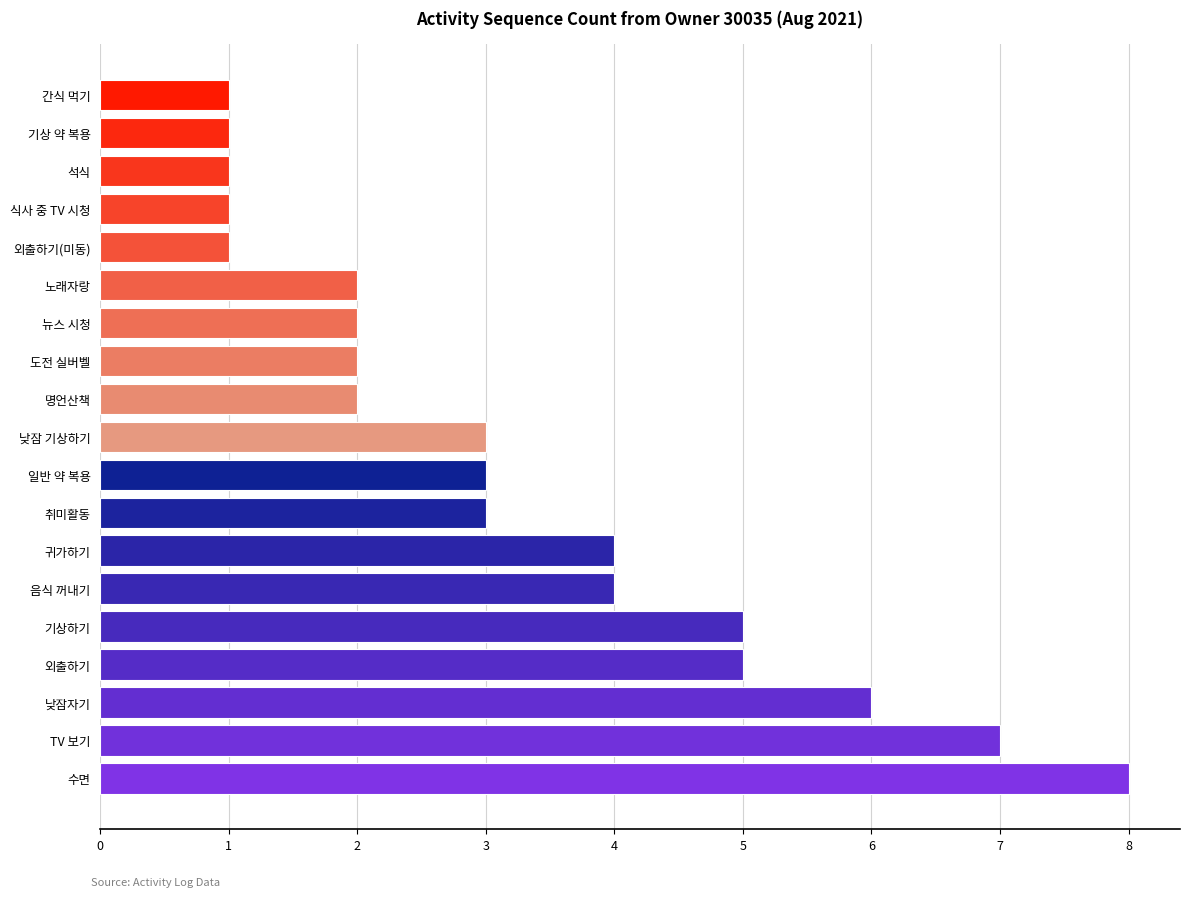

What is the difference between the maximum and second lowest values?

7